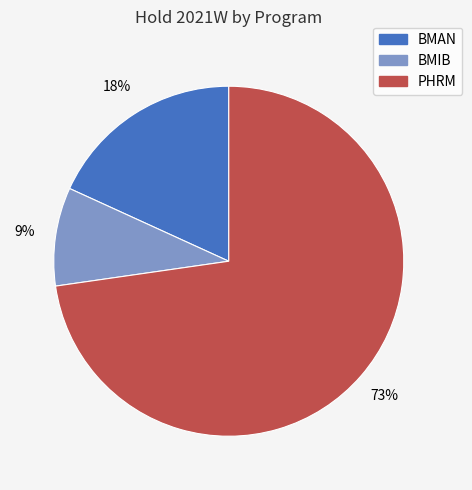

Rank the categories by value from highest to lowest.

PHRM, BMAN, BMIB